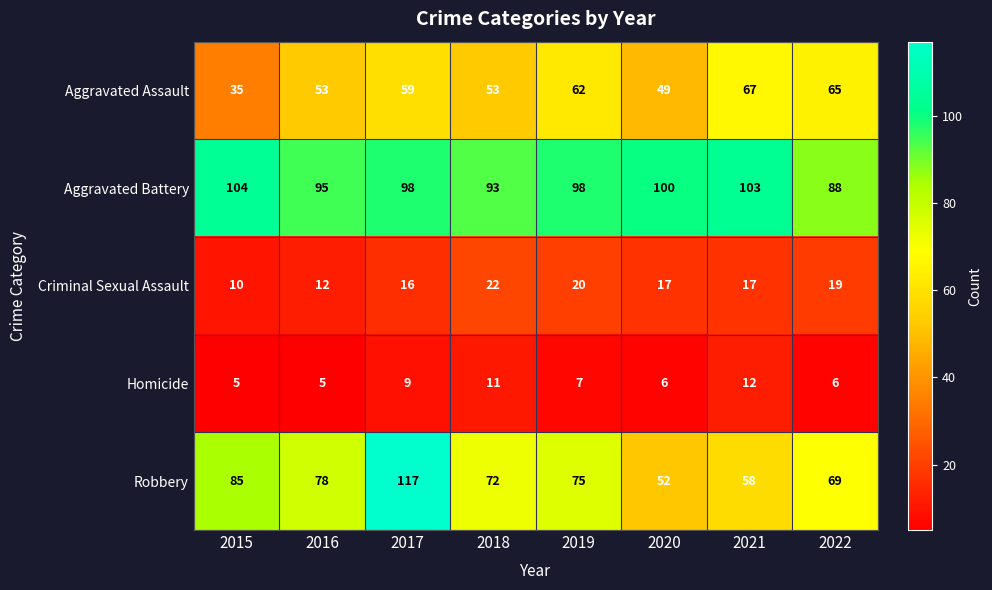

Which series changed the most between 2019 and 2022?

Aggravated Battery